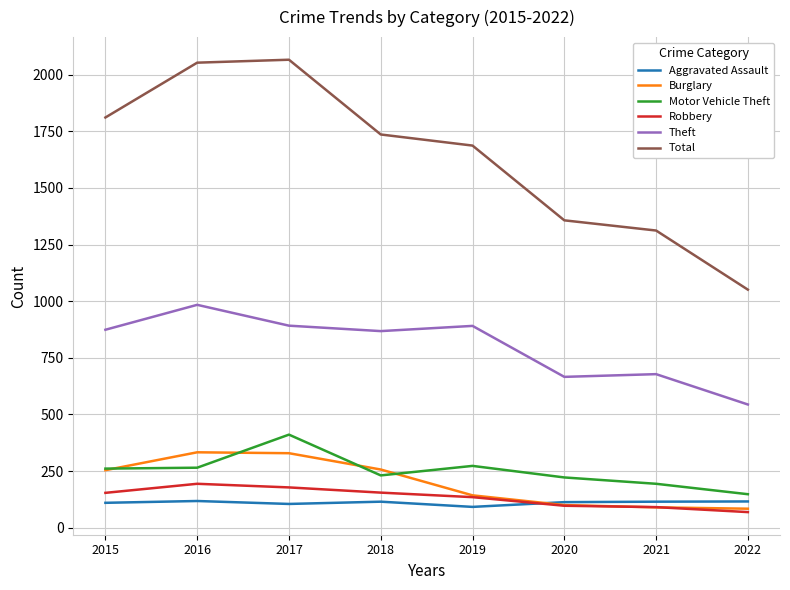

What is the total value across all series at 2021?

2480